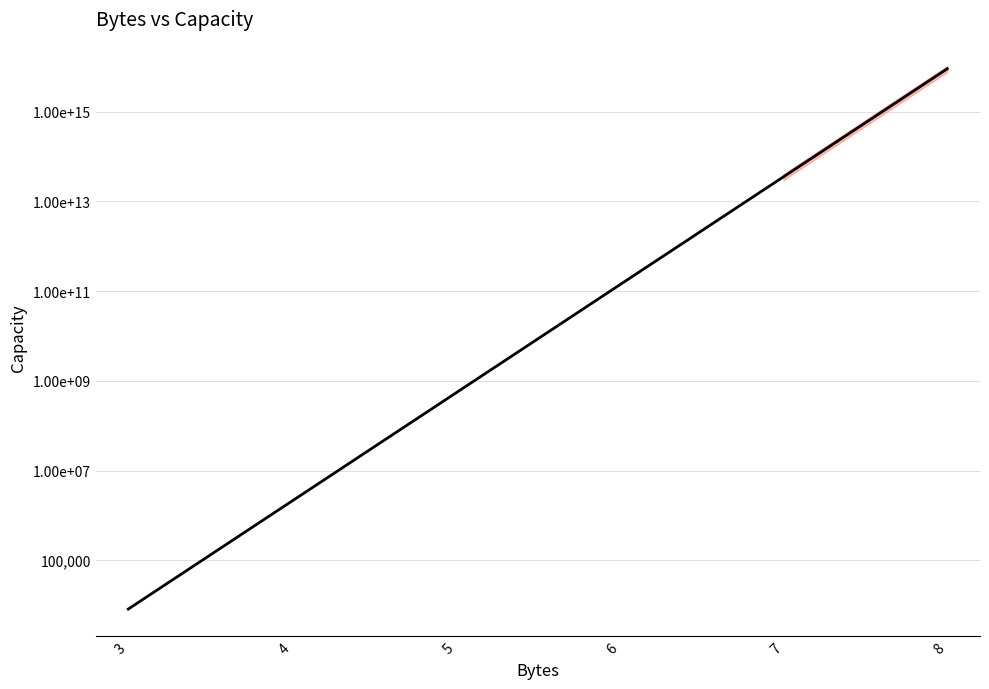

List the labels in order of value, largest first.

8, 7, 6, 5, 4, 3